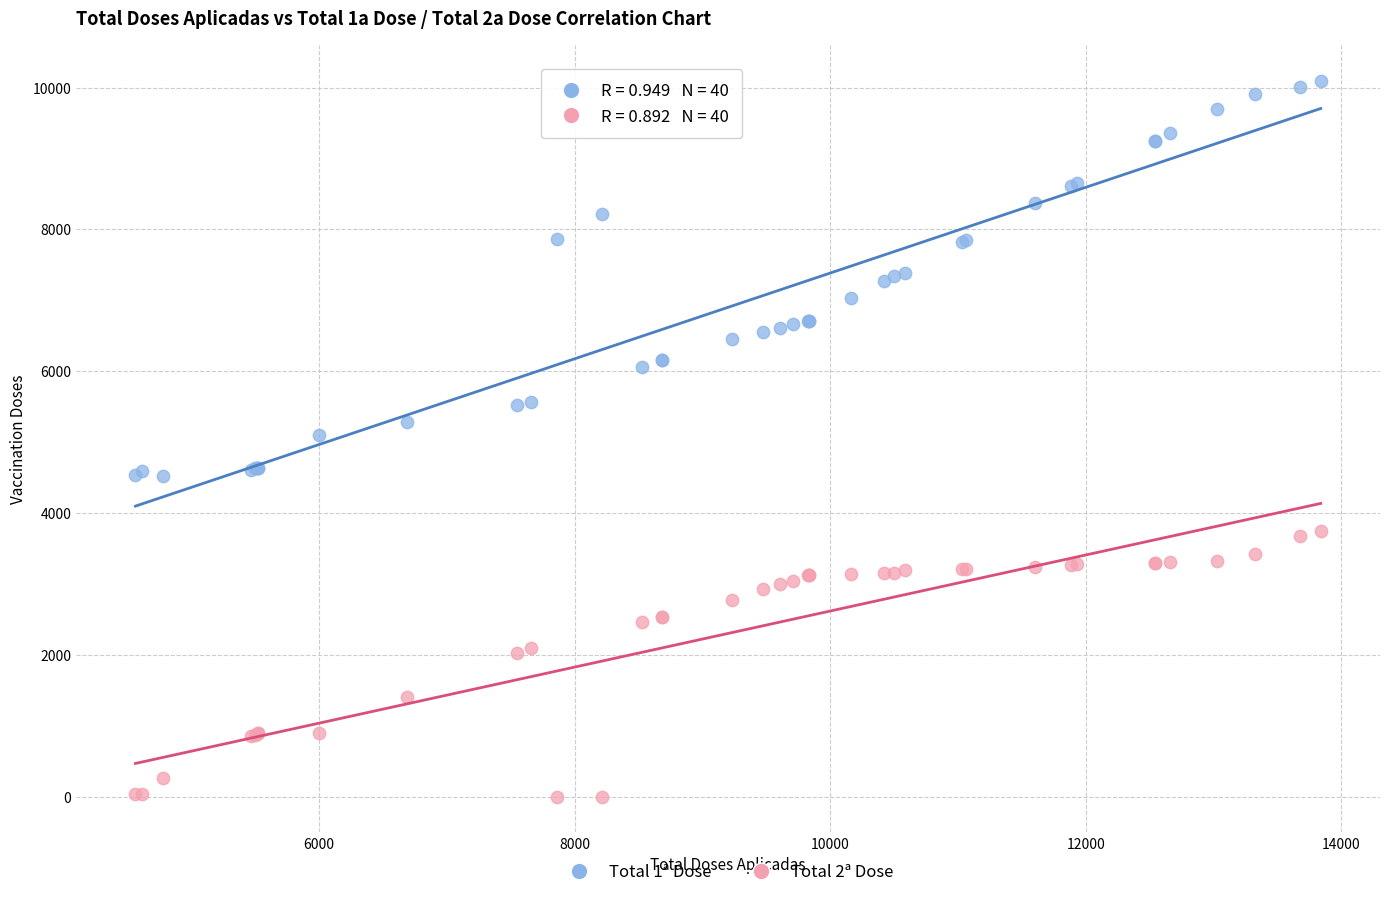

Which series contains the highest Y value?

Total 1ª Dose